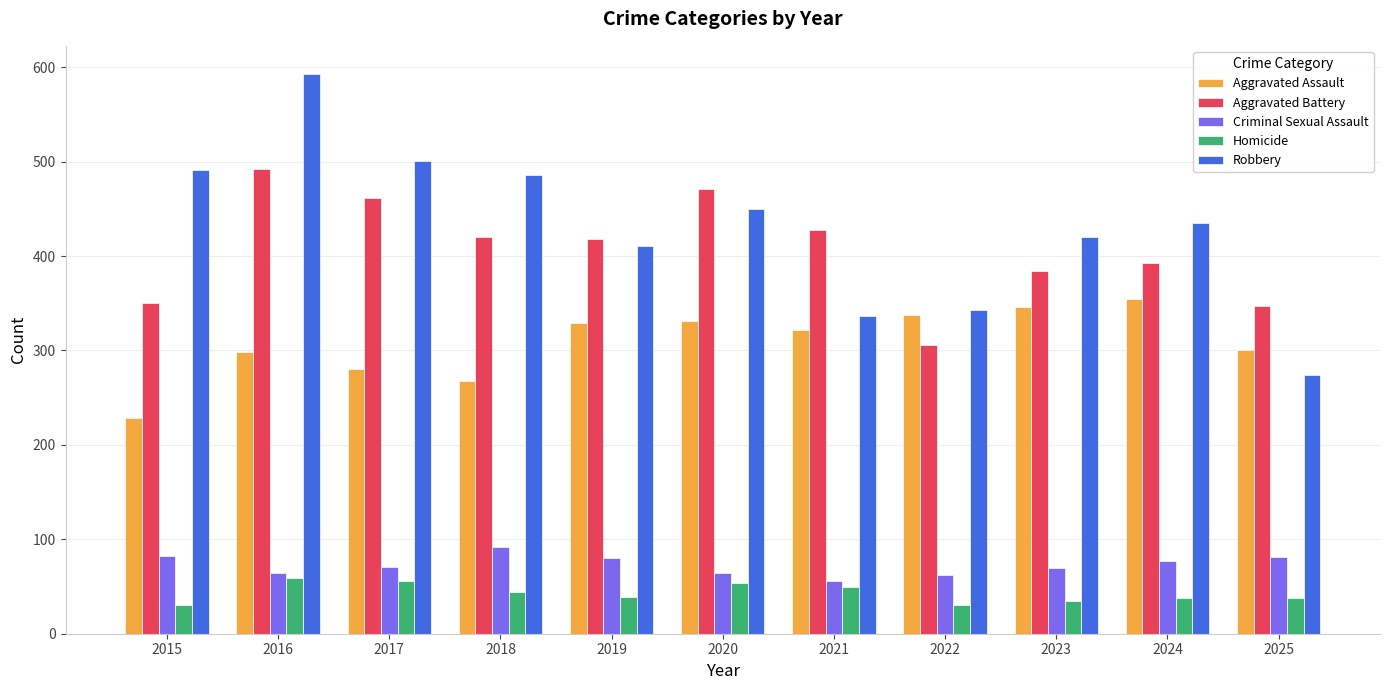

List the series in order of their peak value, lowest first.

Homicide, Criminal Sexual Assault, Aggravated Assault, Aggravated Battery, Robbery